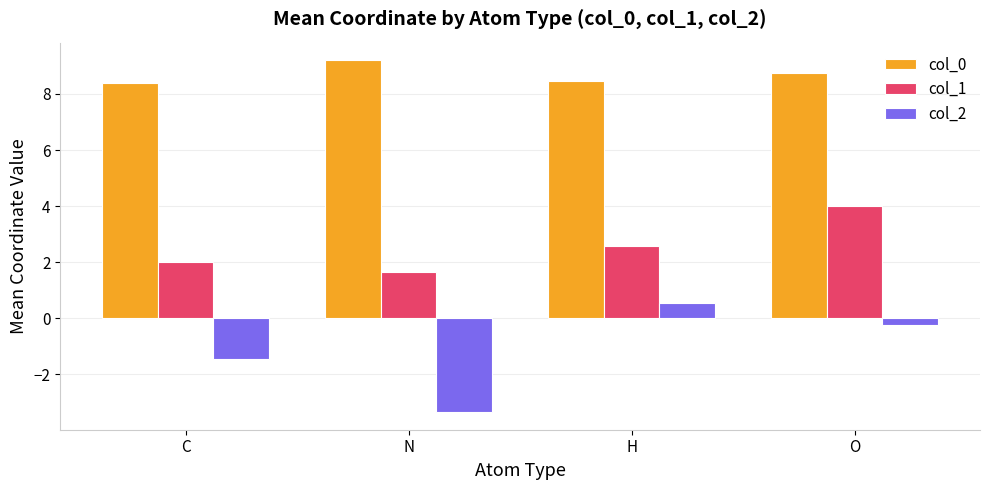

What is the value of the col_1 bar at the 1st from the left?

2.0